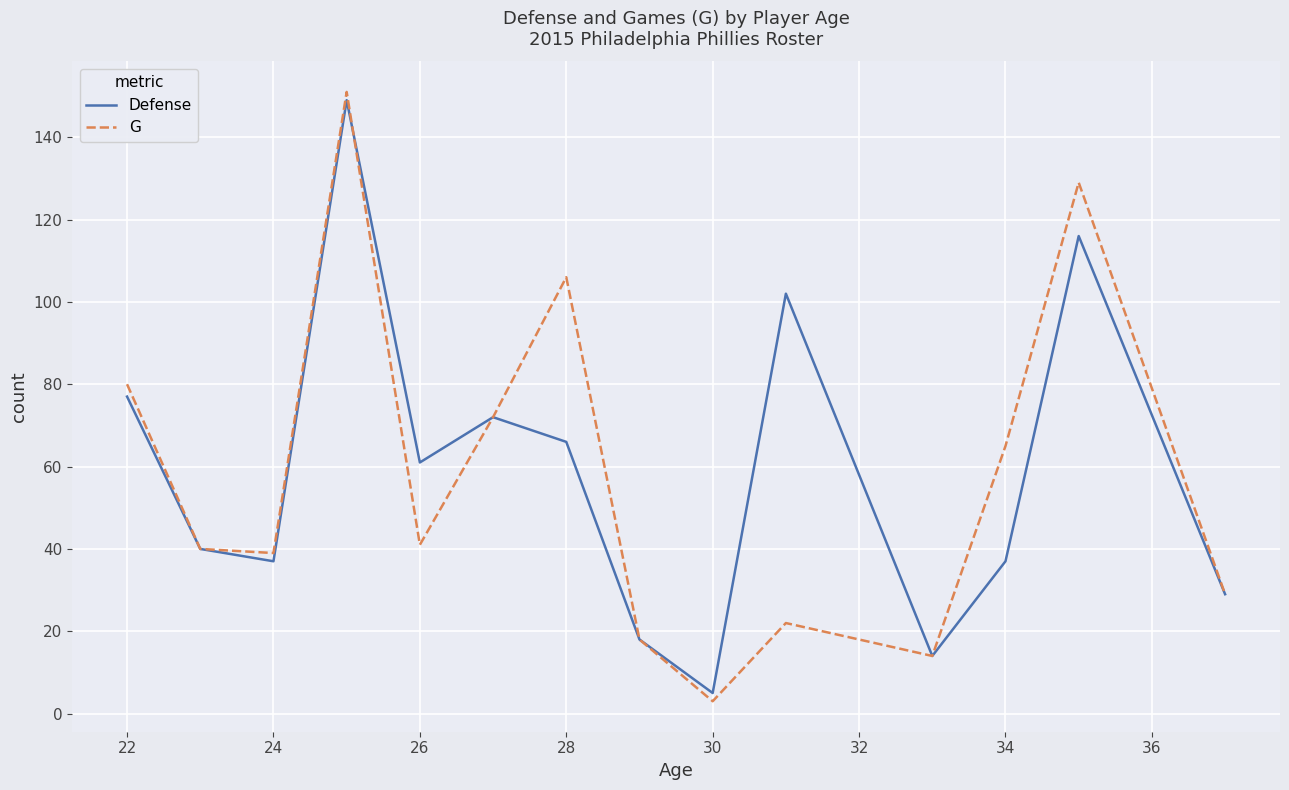

What is the difference between the second highest and second lowest values in the Defense series?

102